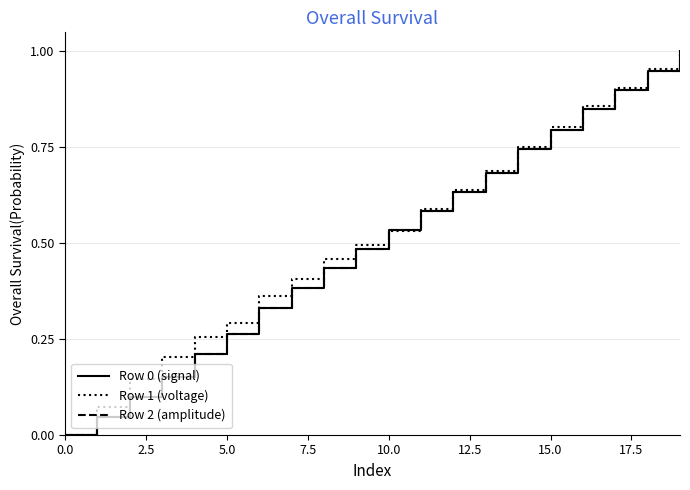

Rank the series by their maximum value, from highest to lowest.

Row 0 (signal), Row 1 (voltage), Row 2 (amplitude)